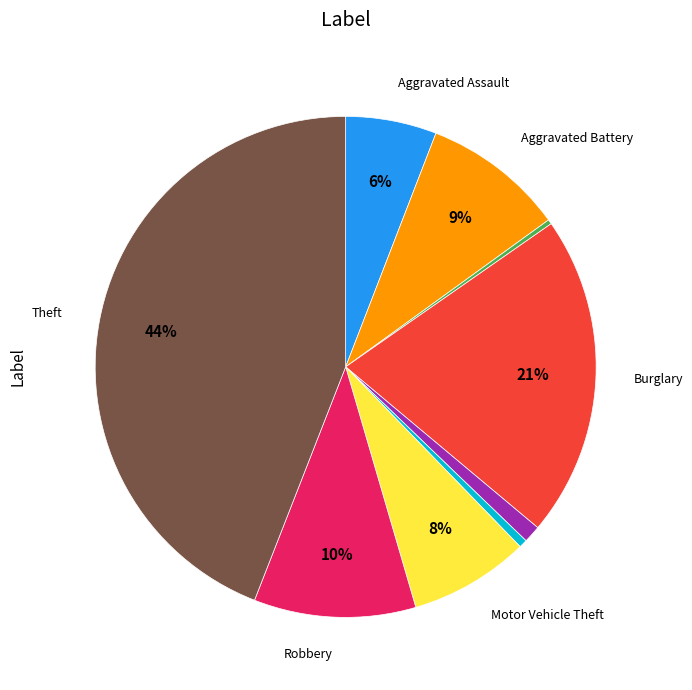

To the nearest percent, what is the difference between the largest and smallest slice percentages?

44%